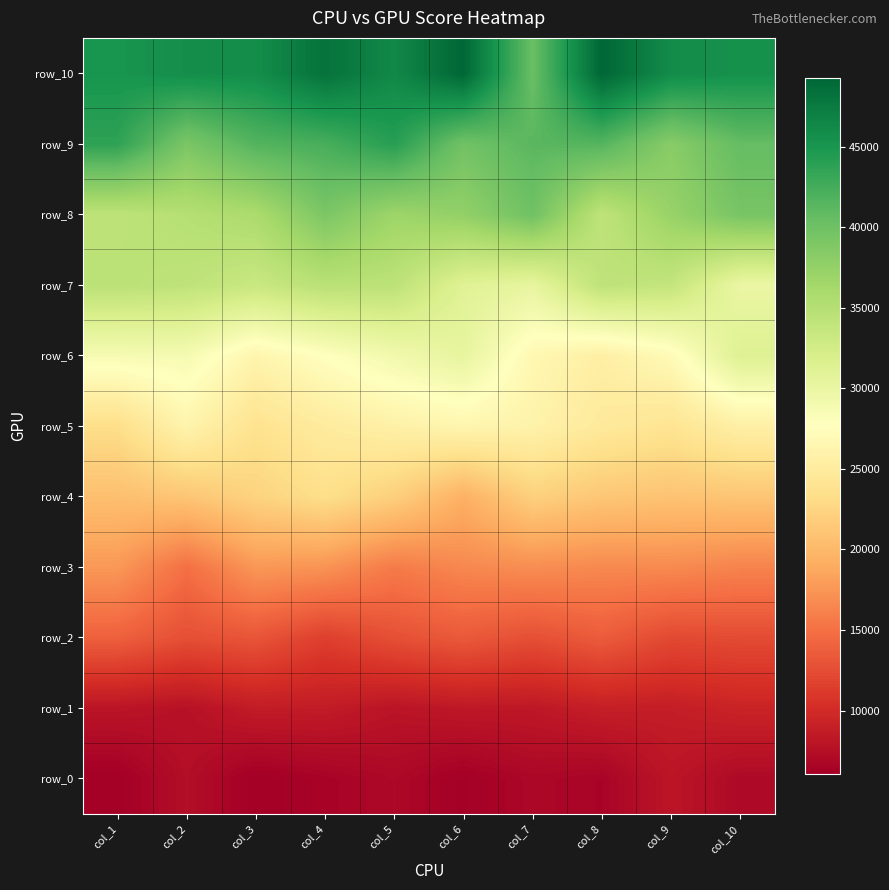

Rank the categories by row_0 value from highest to lowest.

col_9, col_2, col_10, col_5, col_7, col_8, col_4, col_6, col_1, col_3